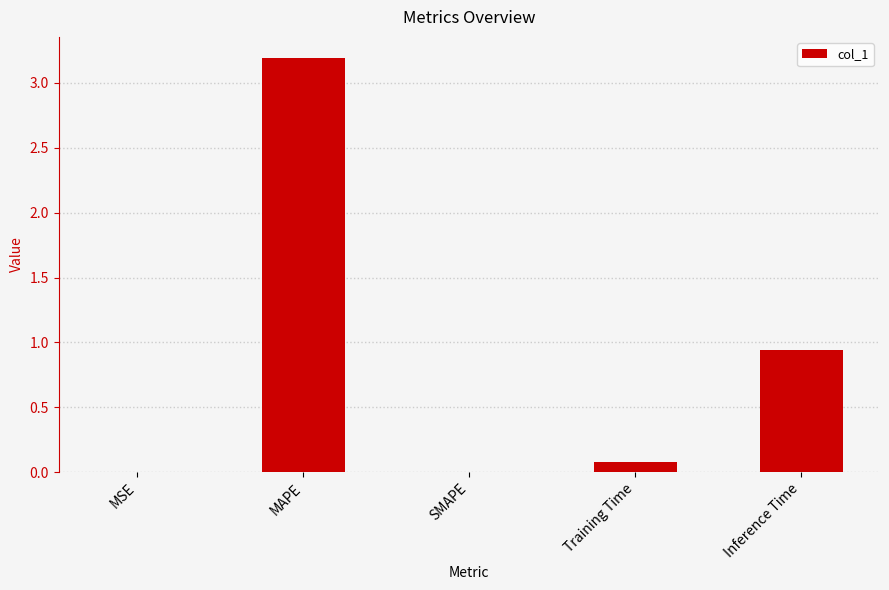

Is it true that the value at SMAPE is 0.0?

True